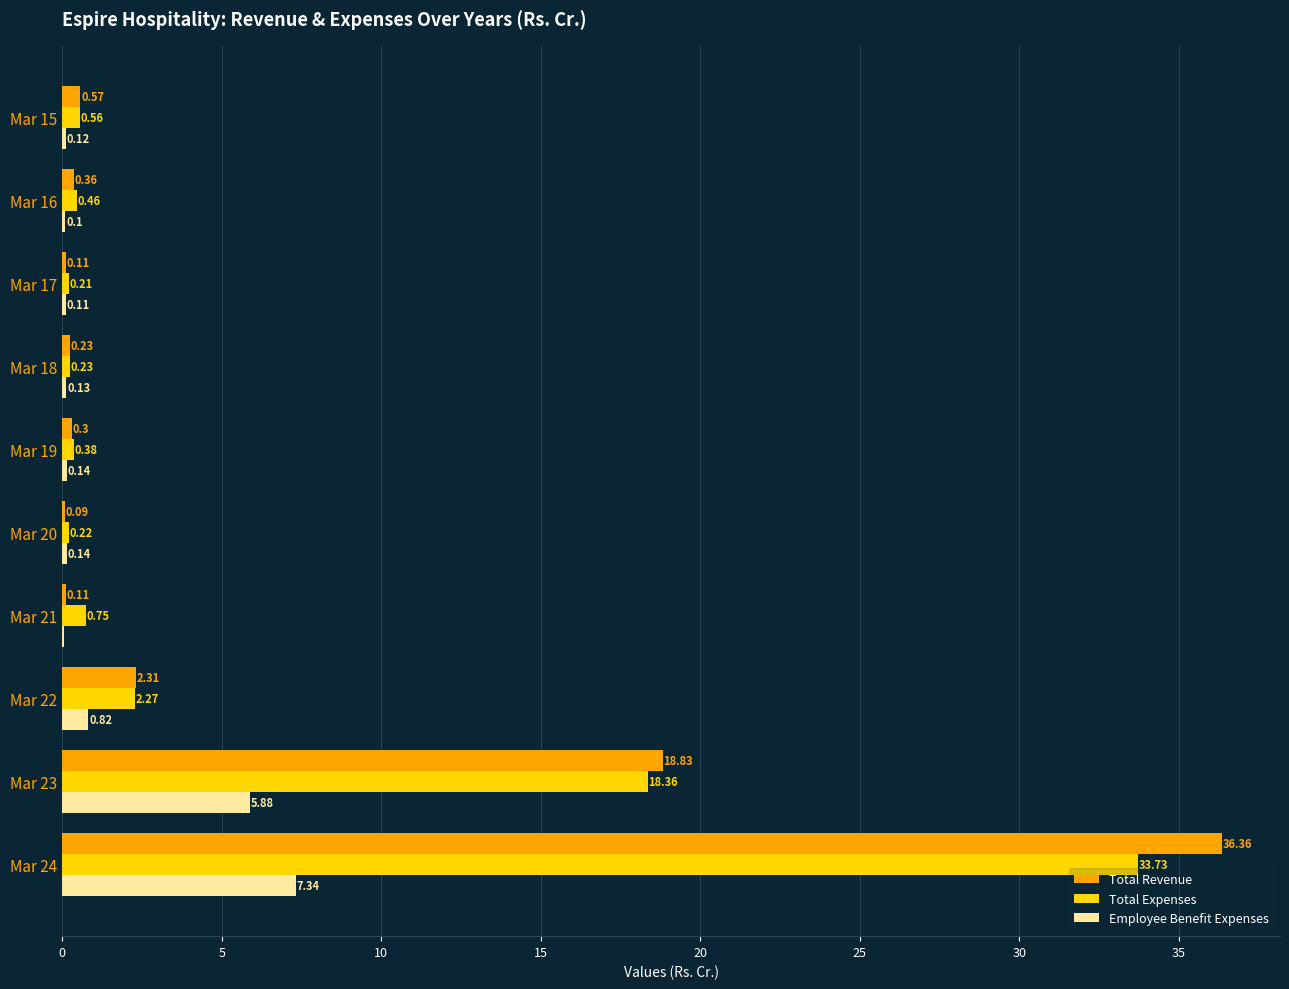

What is the sum of all Total Revenue values?

59.3